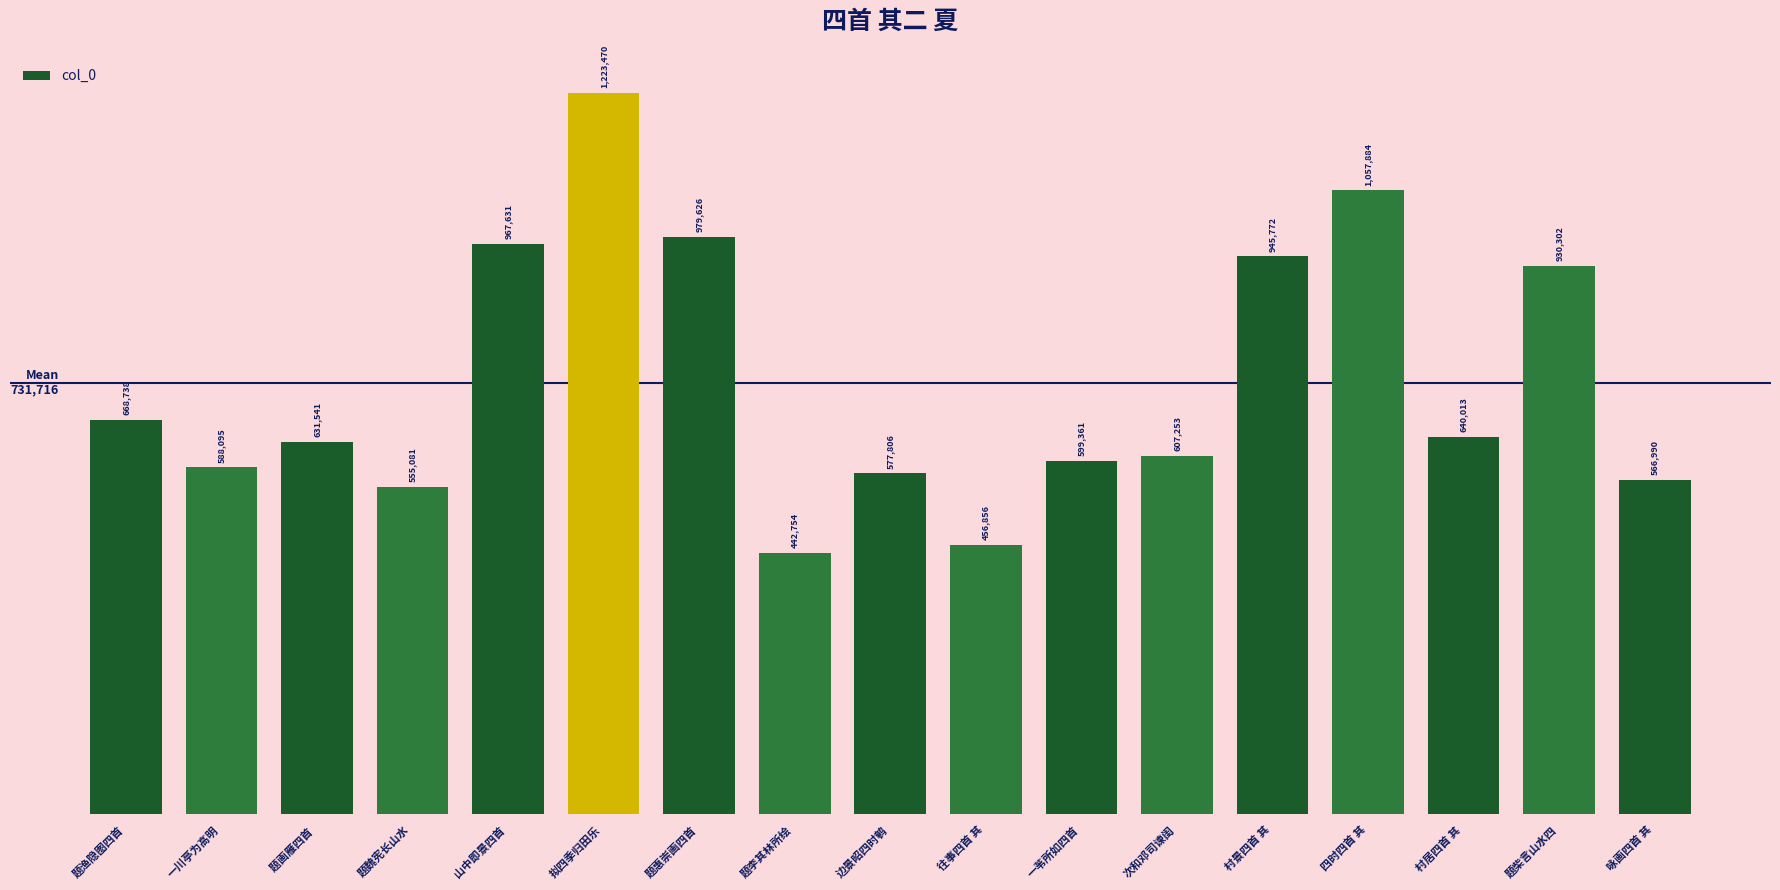

Are the bars grouped side by side (vs. stacked)?

No